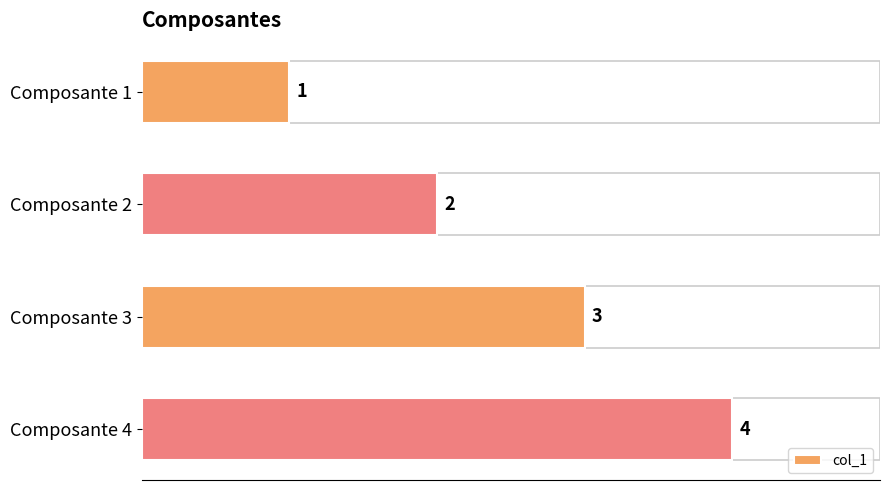

The value at Composante 3 is 5. True or false?

False